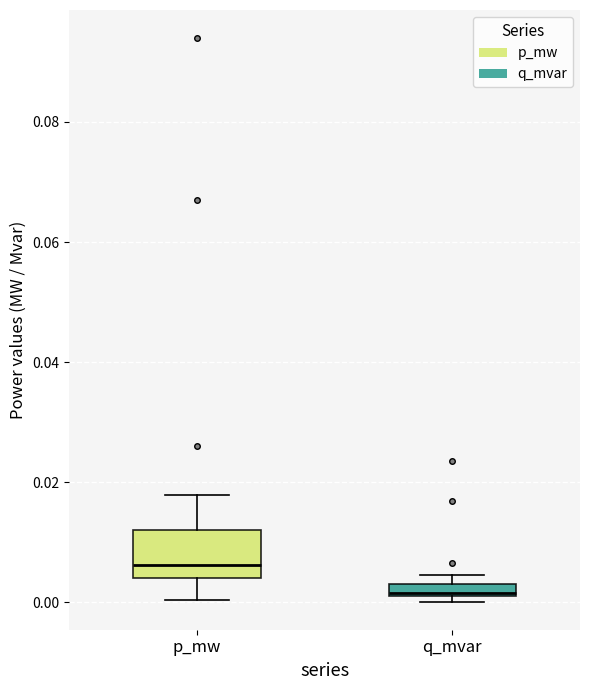

Which box's median line is the lowest?

q_mvar